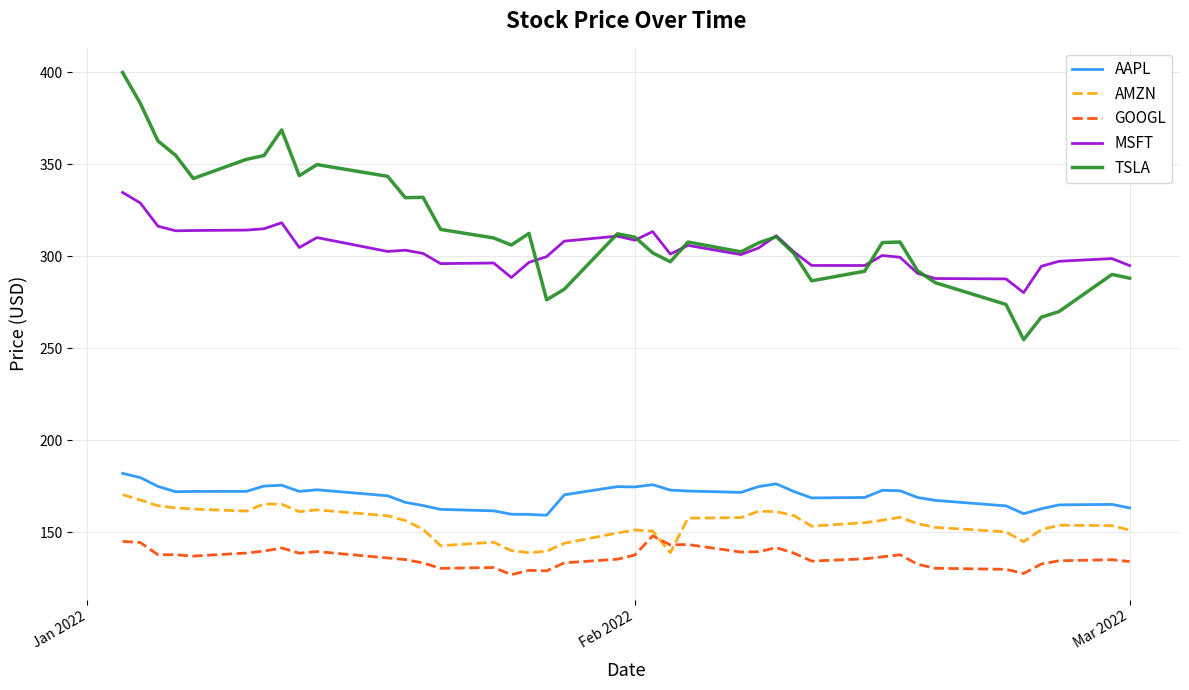

What is the minimum value shown in the chart?

126.9